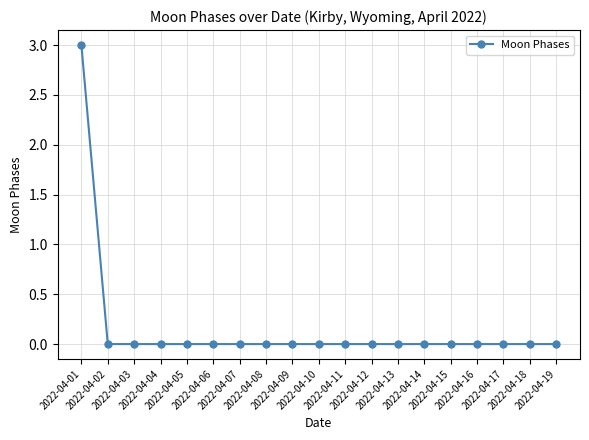

How many distinct data groups are displayed?

1